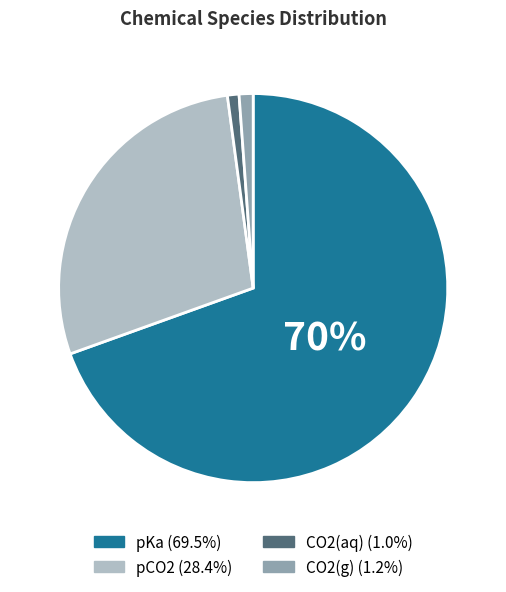

Which category has the biggest portion of the pie?

pKa